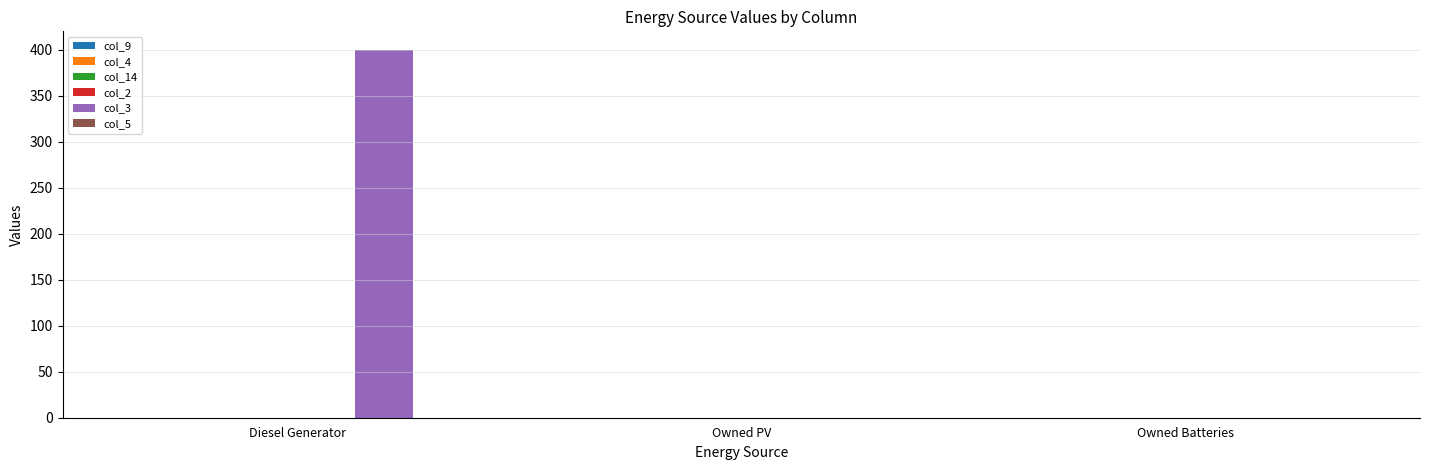

Reading left to right, extract all data points from this chart.

Diesel Generator=400	Owned PV=0	Owned Batteries=0